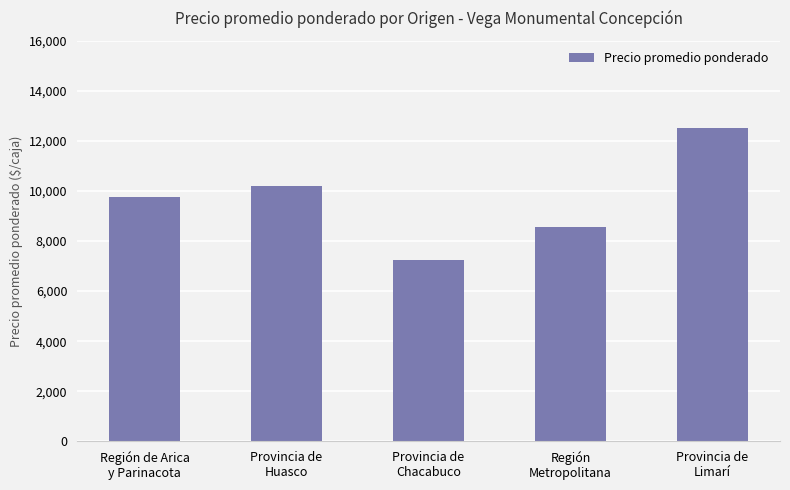

The value at Región de Arica
y Parinacota is 16461. True or false?

False